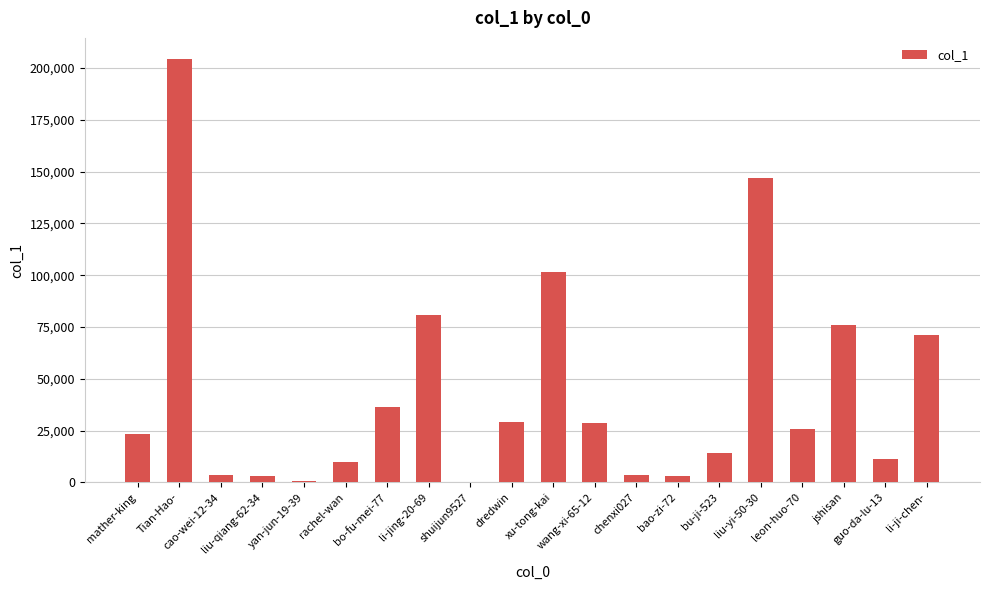

What is the maximum value shown in the chart?

204305